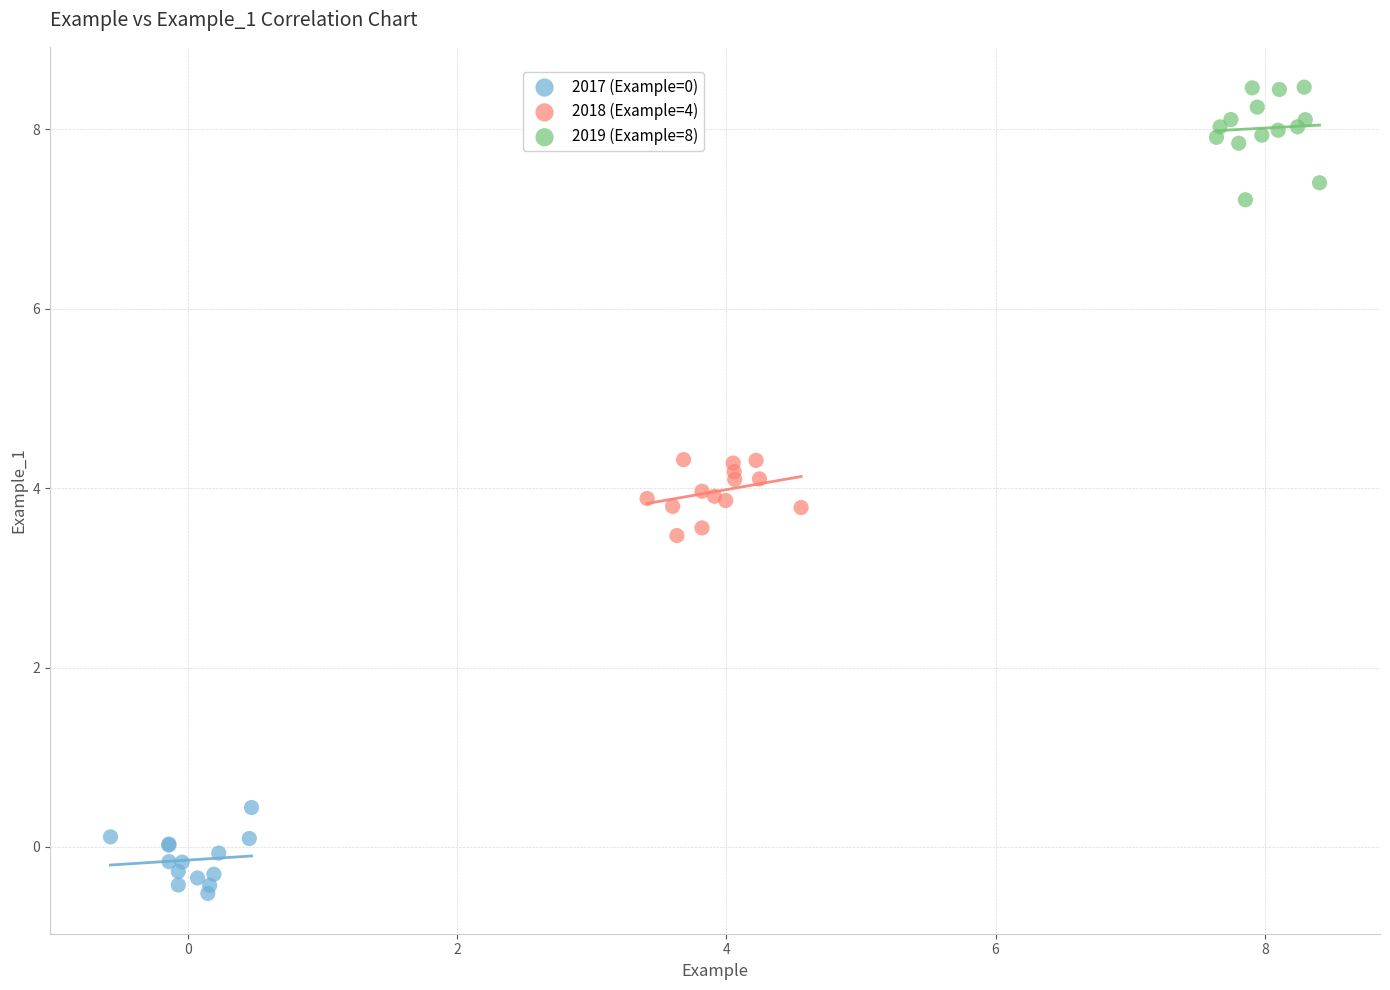

Which series reaches the maximum Y coordinate?

2019 (Example=8)